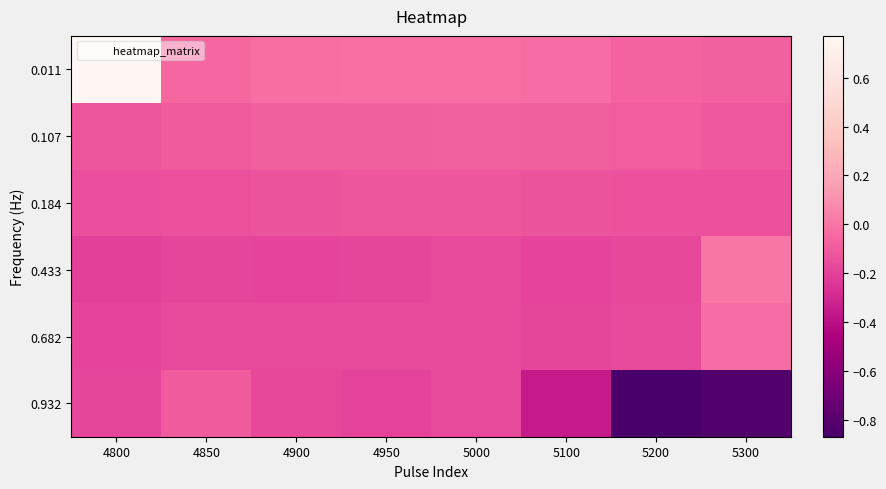

What is the minimum value shown in the chart?

-0.9